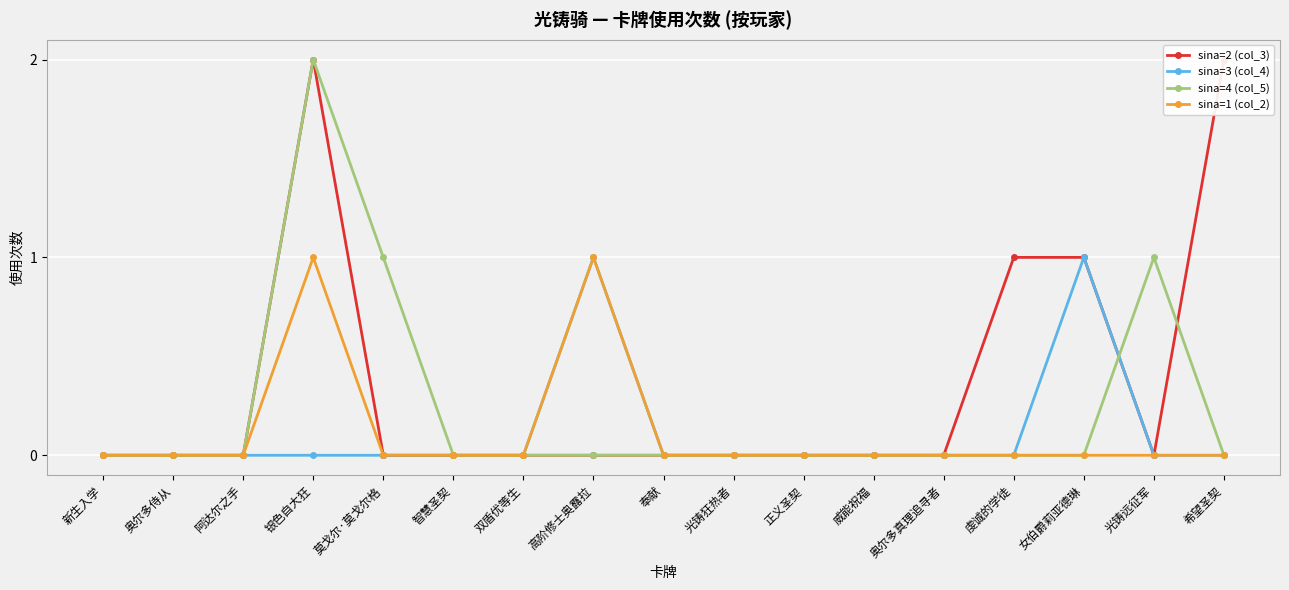

How many data points does each series have?

17